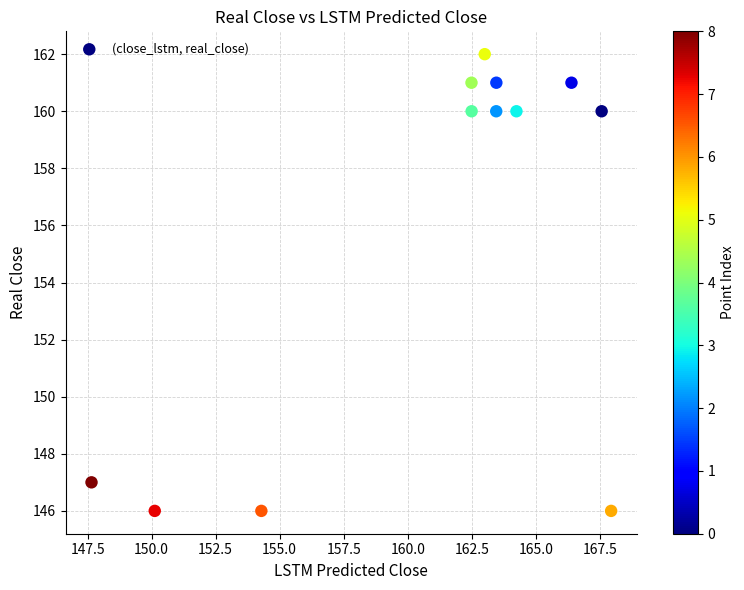

What is the average Y value?

156